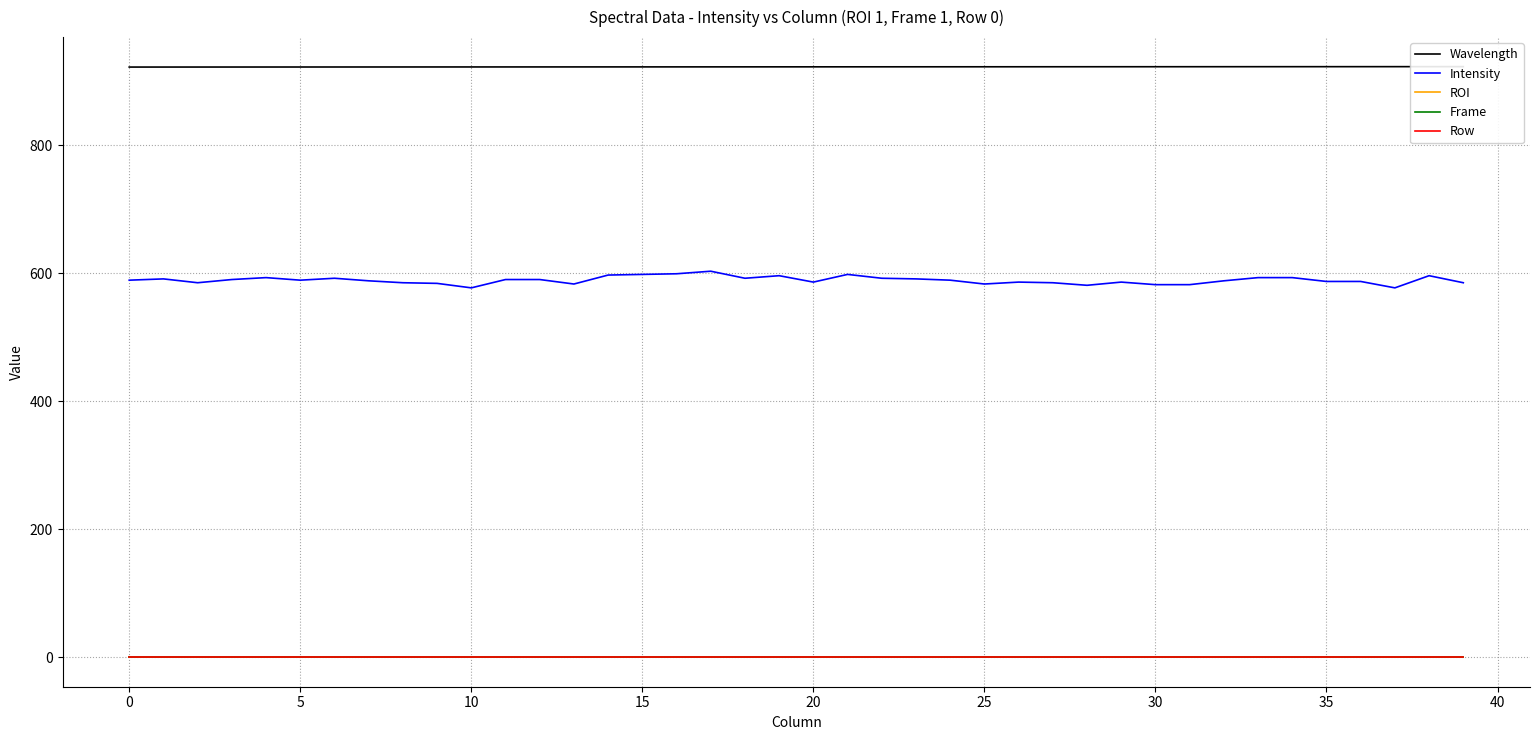

True or false: ROI and Row intersect in this chart.

False